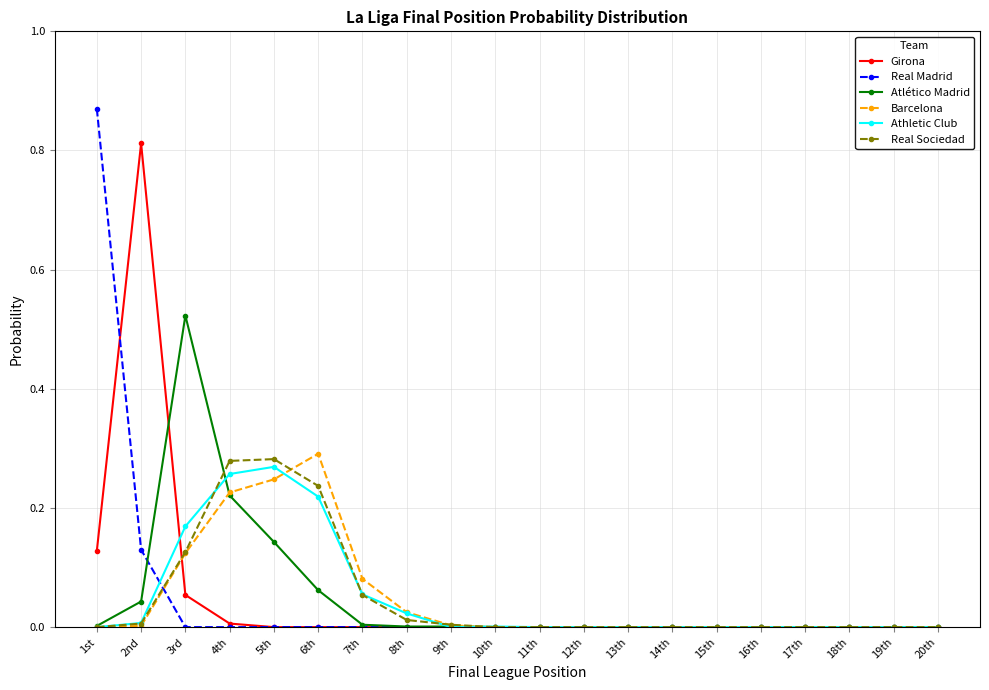

The value of Girona at 5th is 0.4. True or false?

False